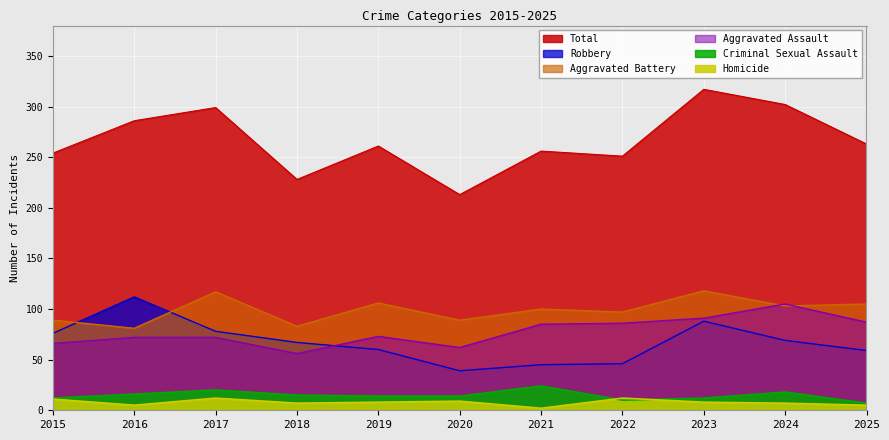

True or false: Aggravated Battery and Criminal Sexual Assault cross at least once.

False